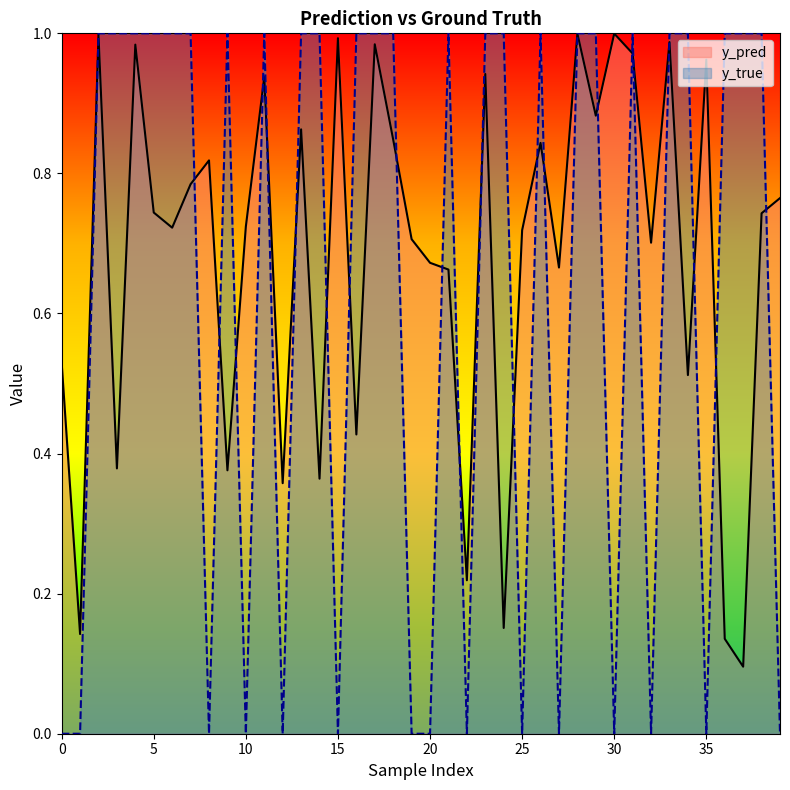

What is the difference between the maximum and second lowest values in the y_true series?

1.0